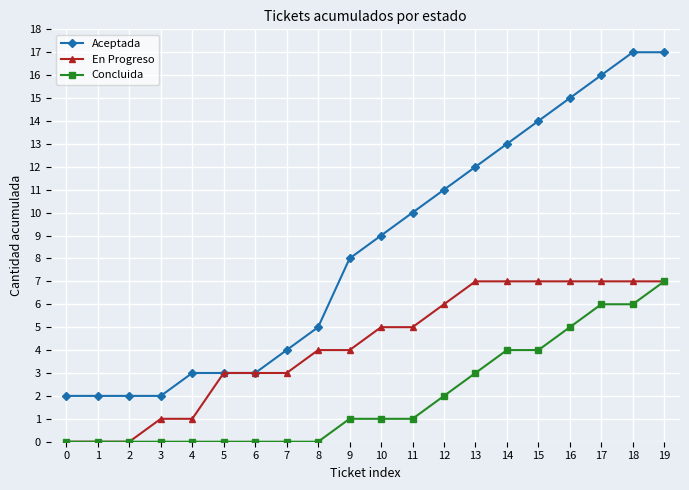

What is the difference between the maximum and minimum values in the Concluida series?

7